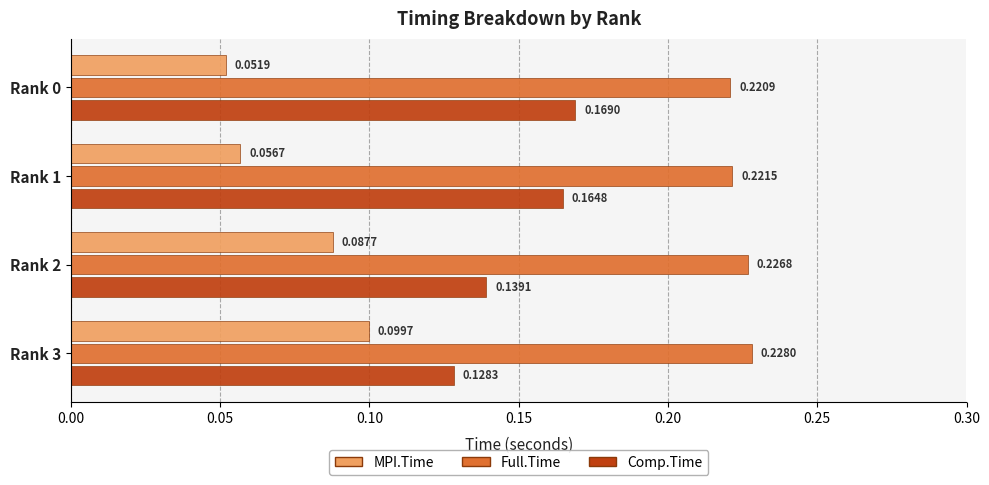

Which series has the largest range (max minus min)?

MPI.Time